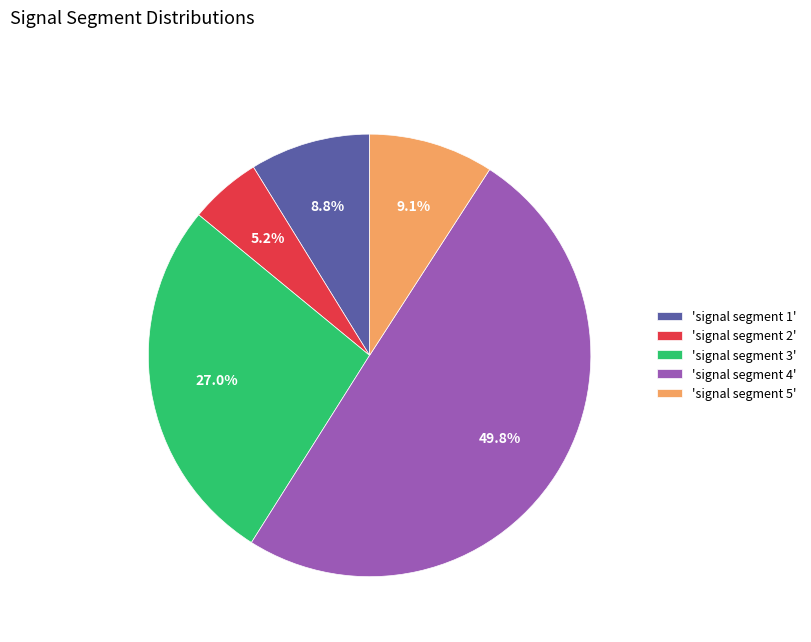

To the nearest percent, what is the average slice percentage?

20%